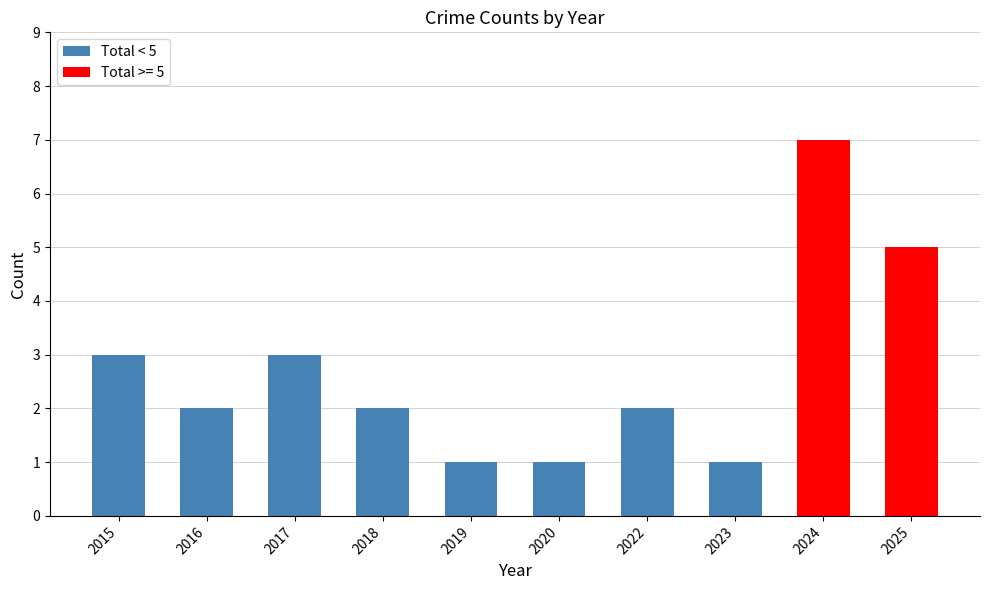

Reading left to right, extract all data points from this chart.

3	2	3	2	1	1	2	1	7	5